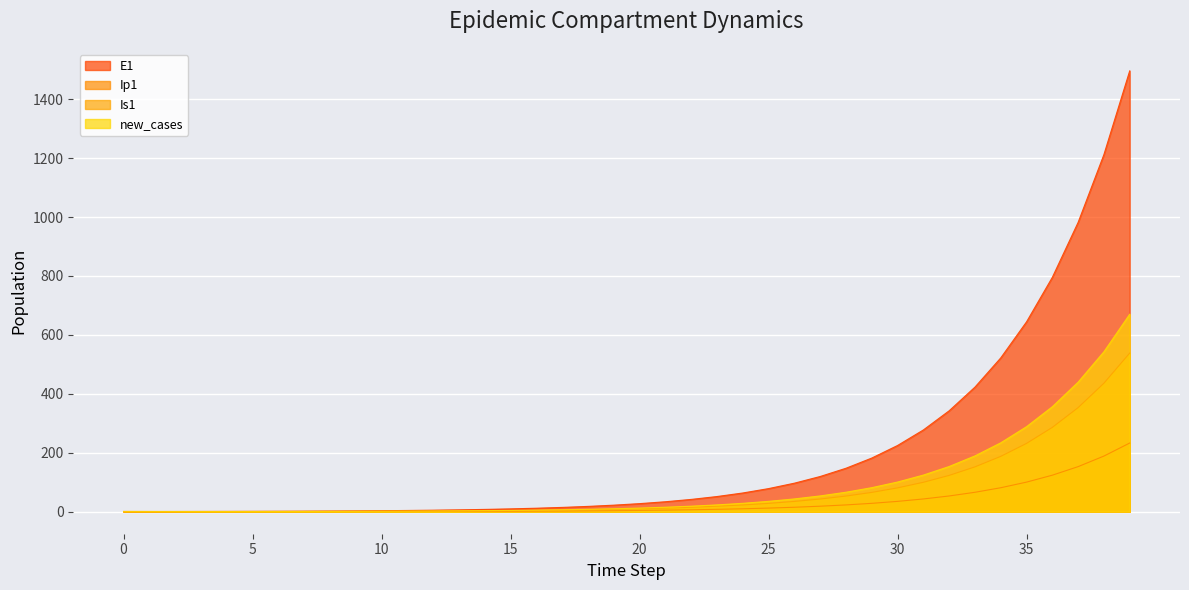

True or false: Ip1 has more than 1 points higher than both neighbors.

False